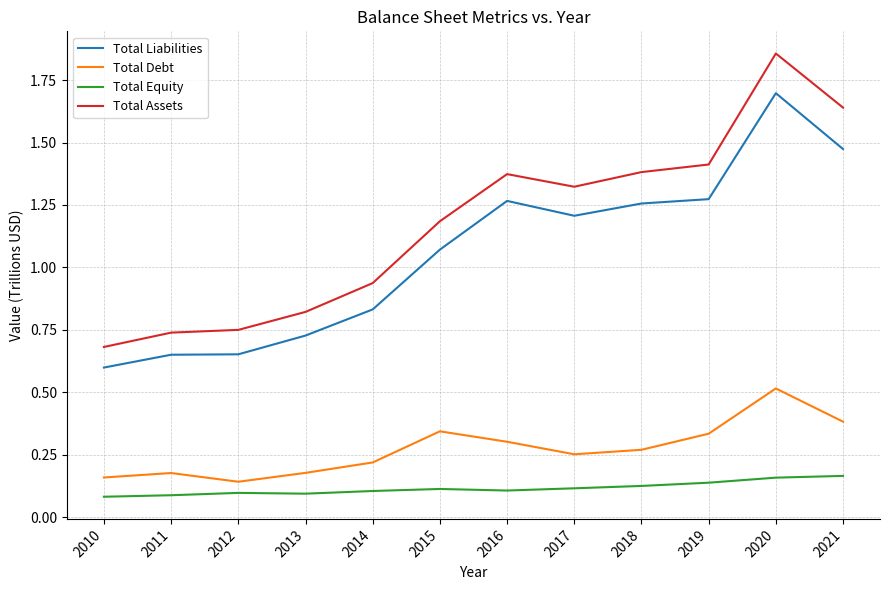

At which label does Total Assets first exceed 1?

2015